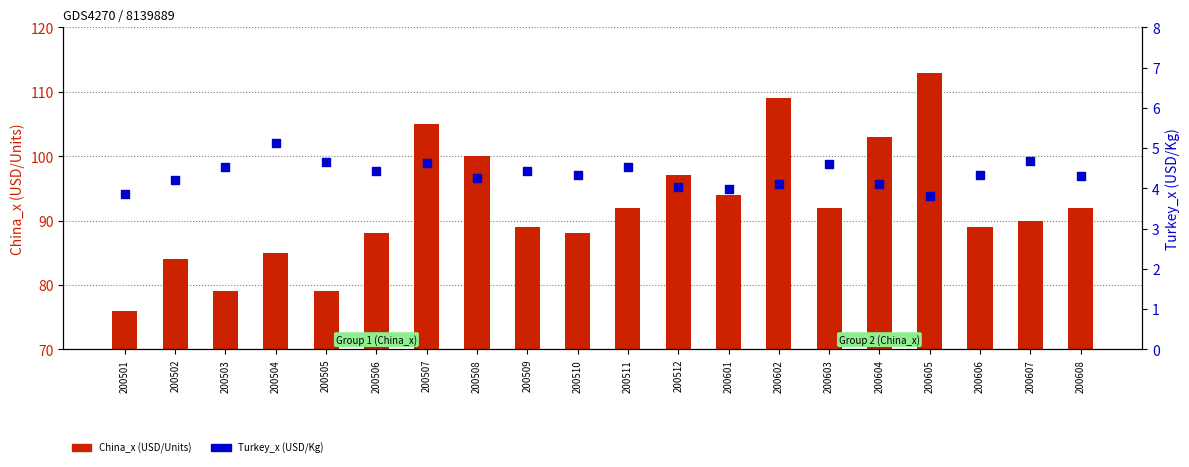

What are all the series names shown in the legend?

China_x (USD/Units), Turkey_x (USD/Kg)